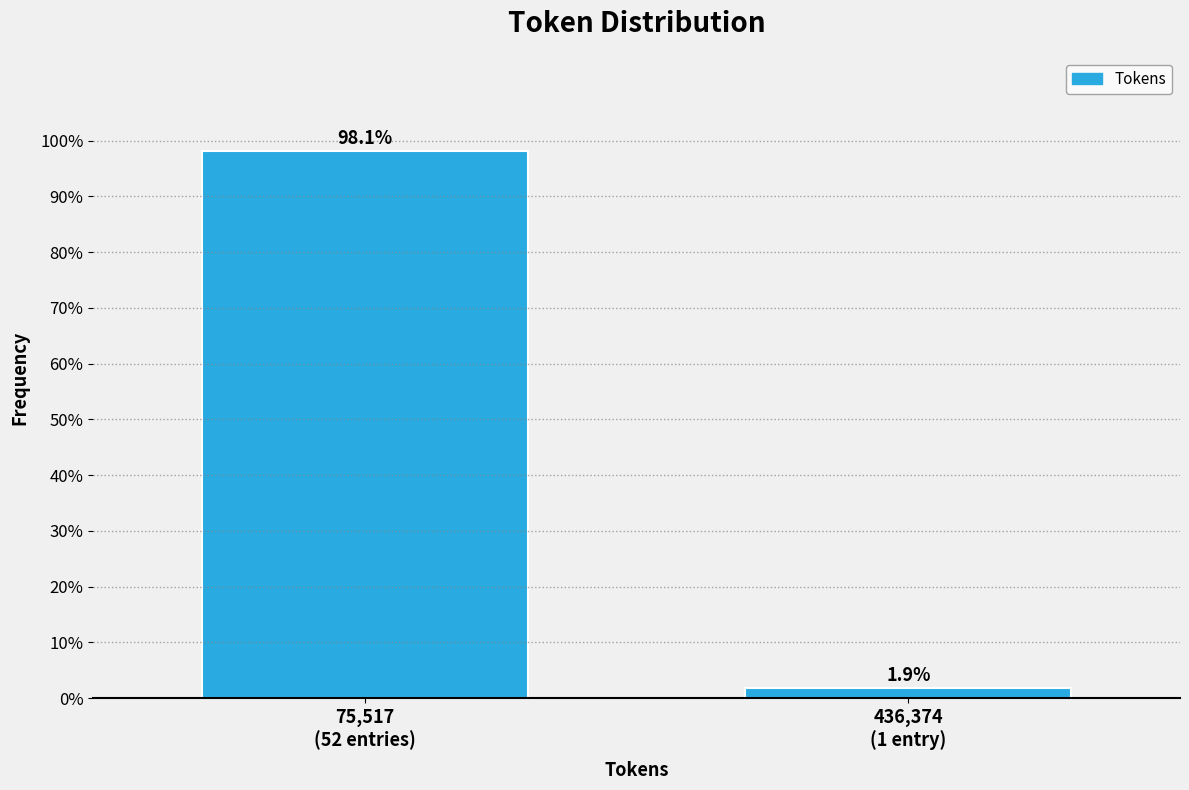

Reading left to right, list all the values displayed in this chart.

98.1	1.9